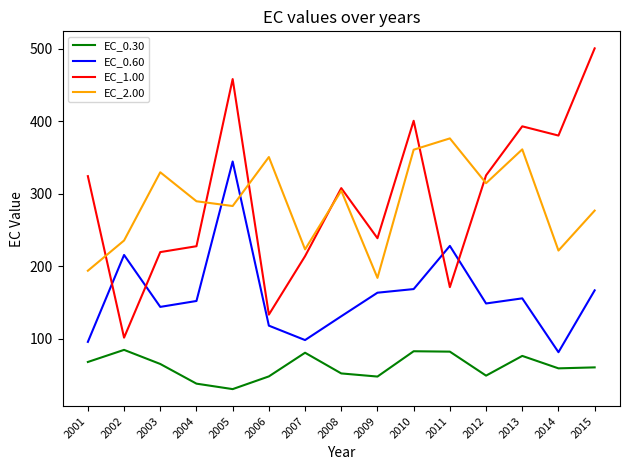

At which label does EC_2.00 first exceed 289?

2003